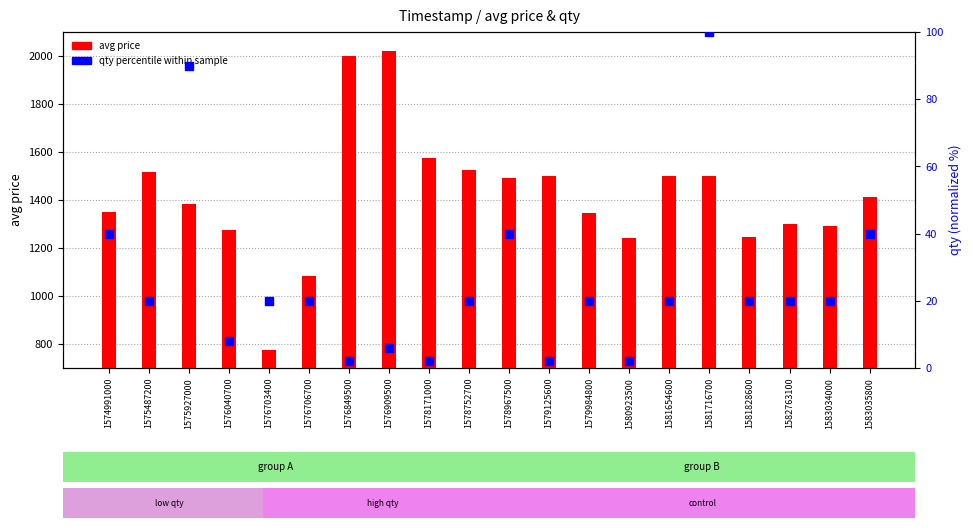

Which series has the widest spread of Y values?

avg price